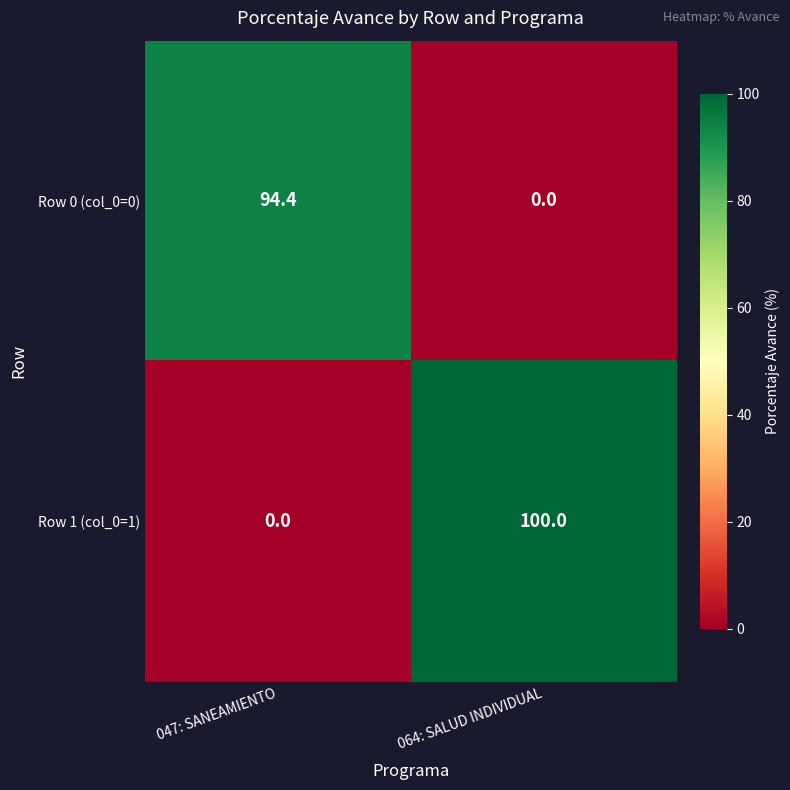

Rank the series by their maximum value, from lowest to highest.

Row 0 (col_0=0), Row 1 (col_0=1)